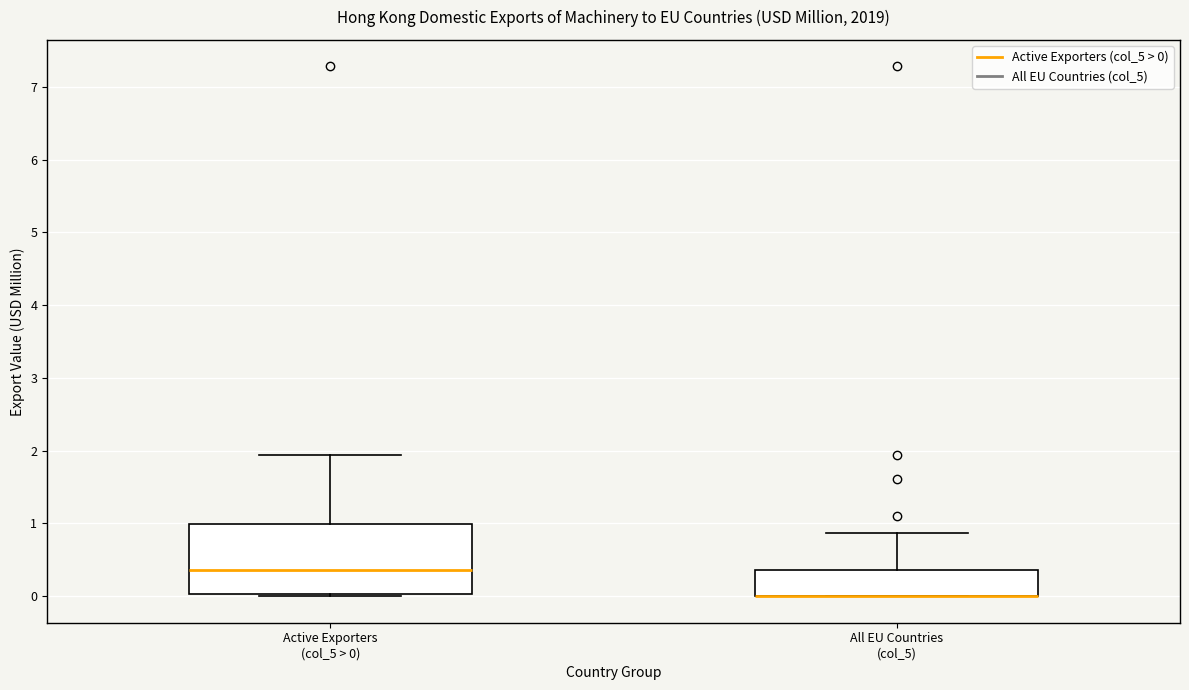

Reading left to right, transcribe this box plot: for each box, give where its median line is, the range the box spans, and where its two whiskers end, as read against the y-axis. The values are not printed on the chart, so give them approximately, as read against the axis.

Active Exporters (col_5 > 0): median 0.4, box 0.0 to 1.0, whiskers 0.0 to 1.9
All EU Countries (col_5): median 0.0 (drawn on the box's lower edge), box 0.0 to 0.4, whiskers 0.0 to 0.9